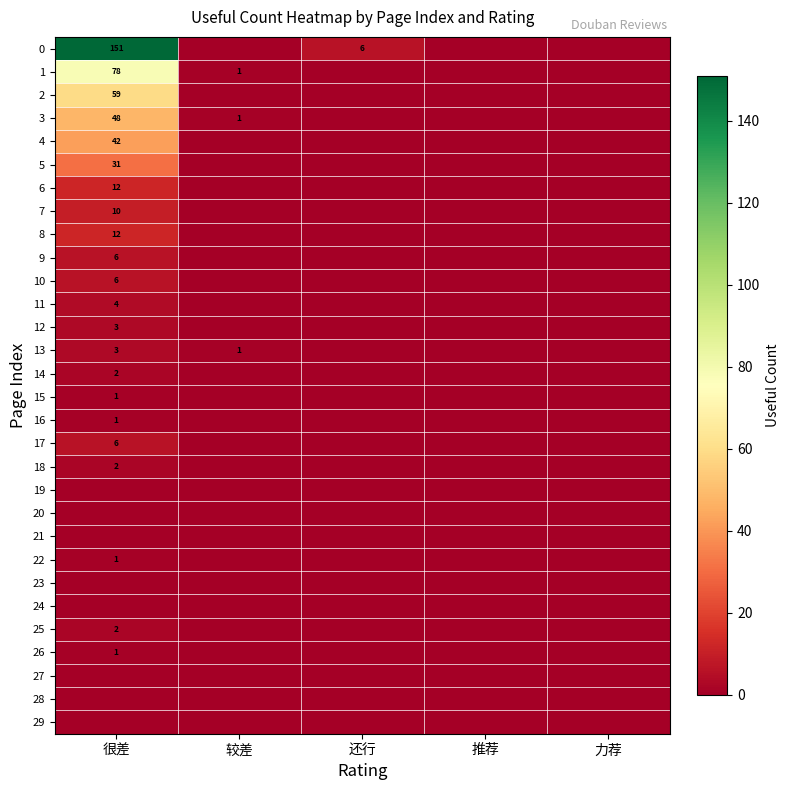

List the labels in order of 27 value, largest first.

很差, 较差, 还行, 推荐, 力荐